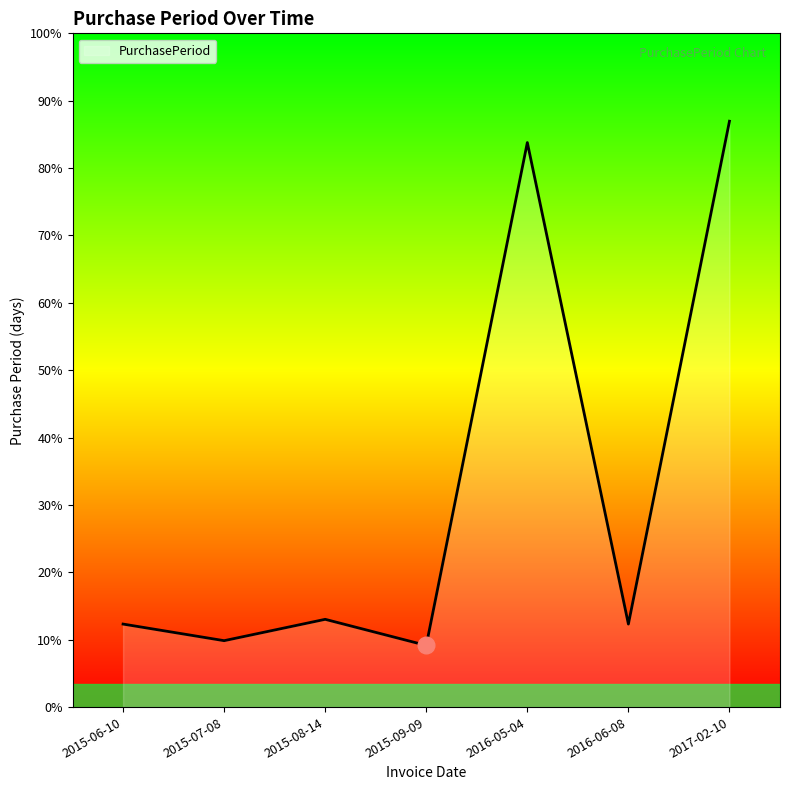

Does the chart have visible grid lines?

No